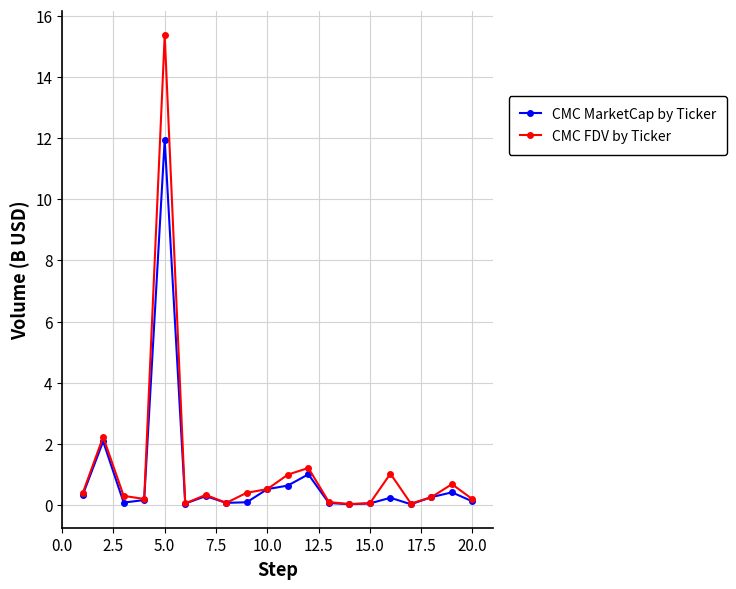

How many data points does each series have?

20